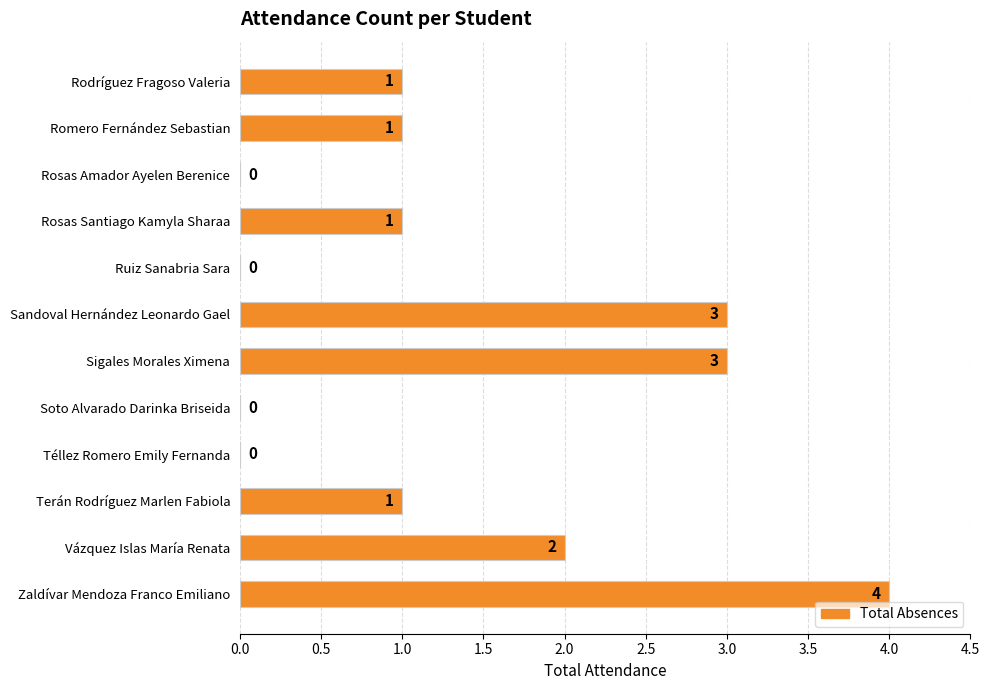

Where is the data nearest to the value 2?

Vázquez Islas María Renata